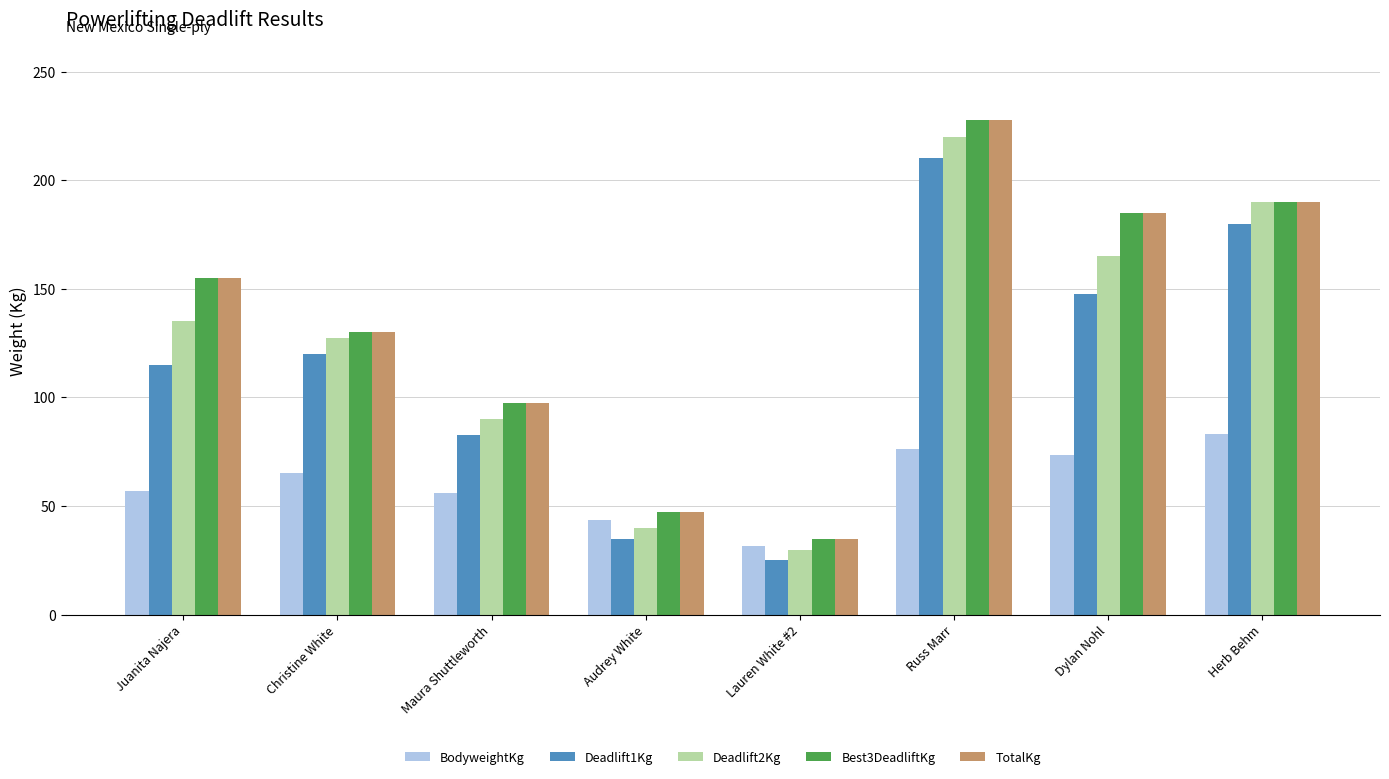

Which category has the lowest value in the Deadlift1Kg series?

Lauren White #2